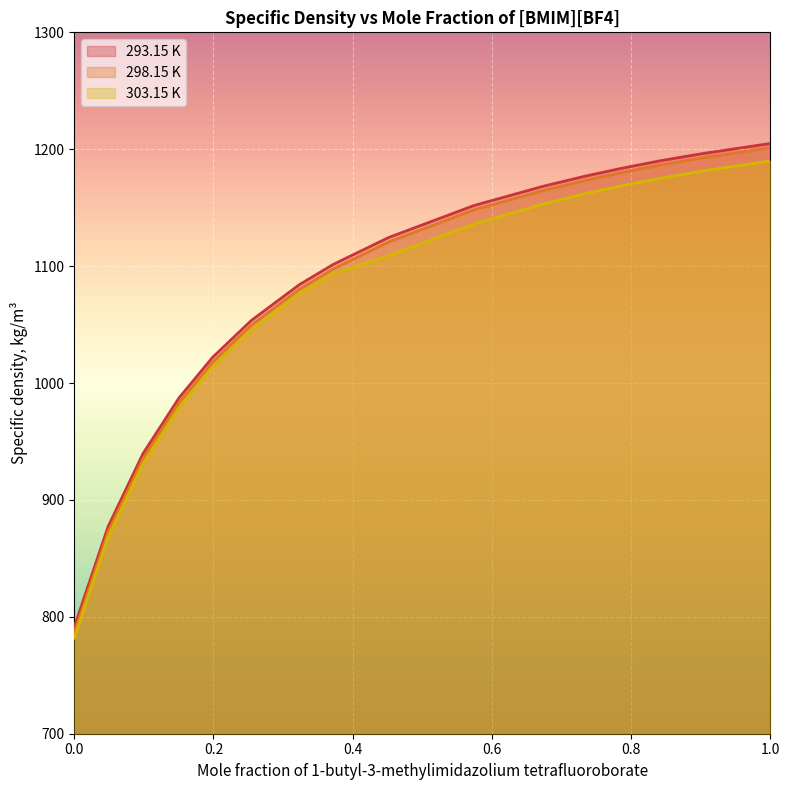

What is the minimum value shown in the chart?

781.8